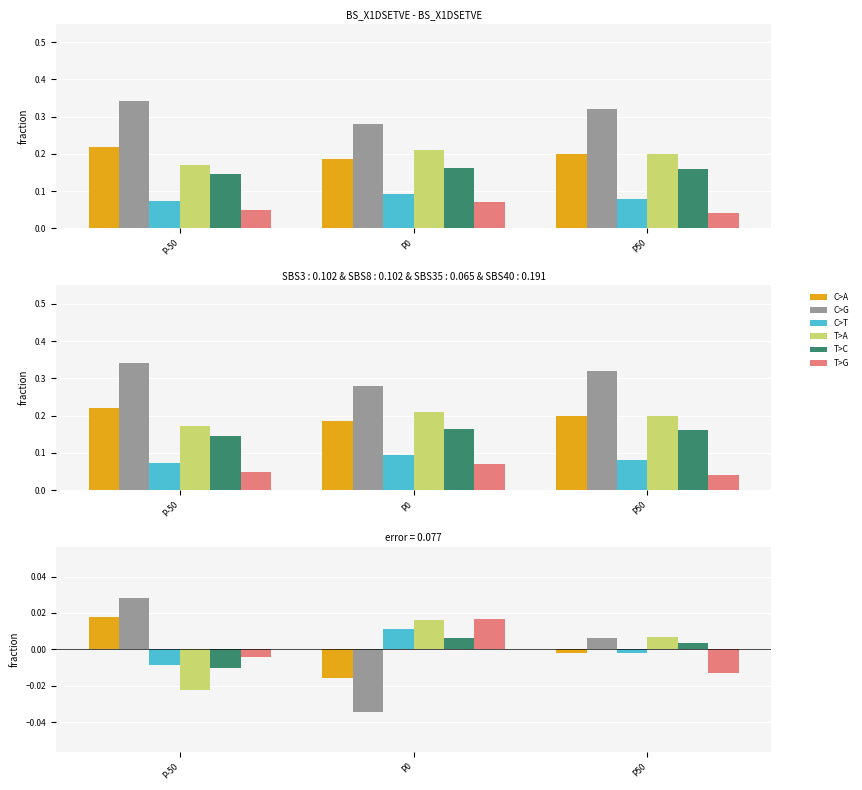

How many bars are there in each group?

6